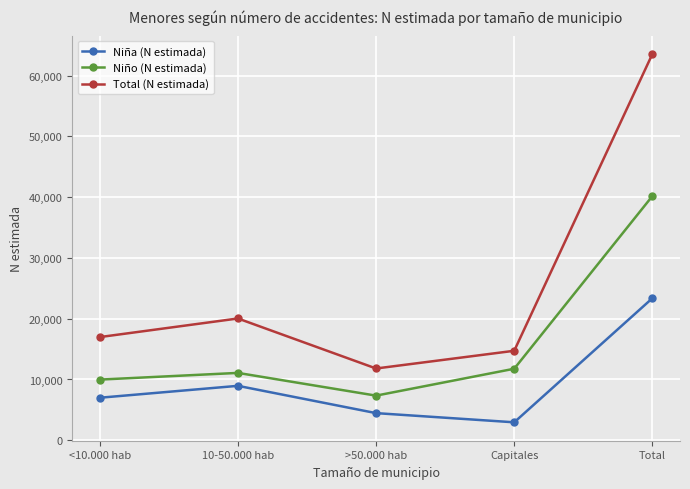

True or false: Niña (N estimada) has a value of 8955 at 10-50.000 hab.

True